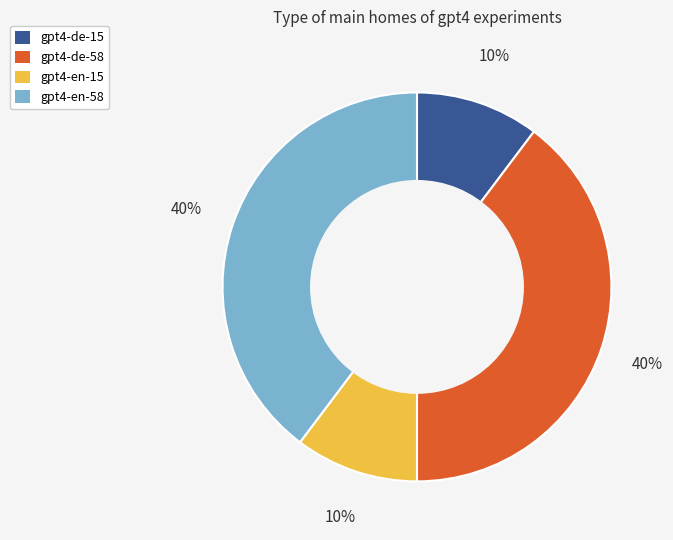

True or false: gpt4-en-15 accounts for 16% of the total.

False